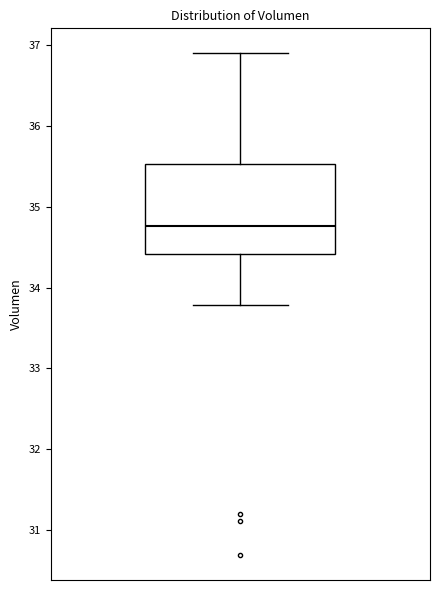

Transcribe this box plot: give where the median line is, the range the box spans, and where the two whiskers end, as read against the y-axis. The values are not printed on the chart, so give them approximately, as read against the axis.

median 34.8, box 34.4 to 35.5, whiskers 33.8 to 36.9